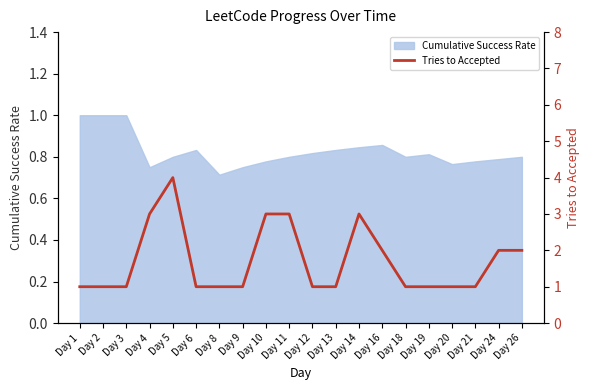

How many data points does each series have?

20